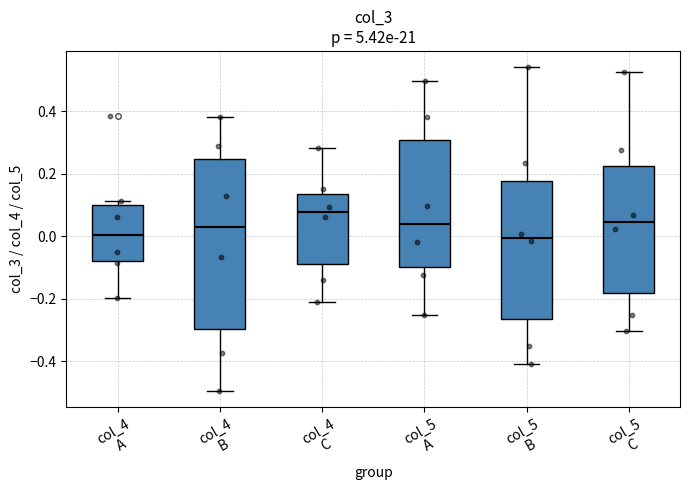

Where is the upper edge of the box for col_4 B on the y-axis? The values are not printed on the chart, so give them approximately, as read against the axis.

0.24